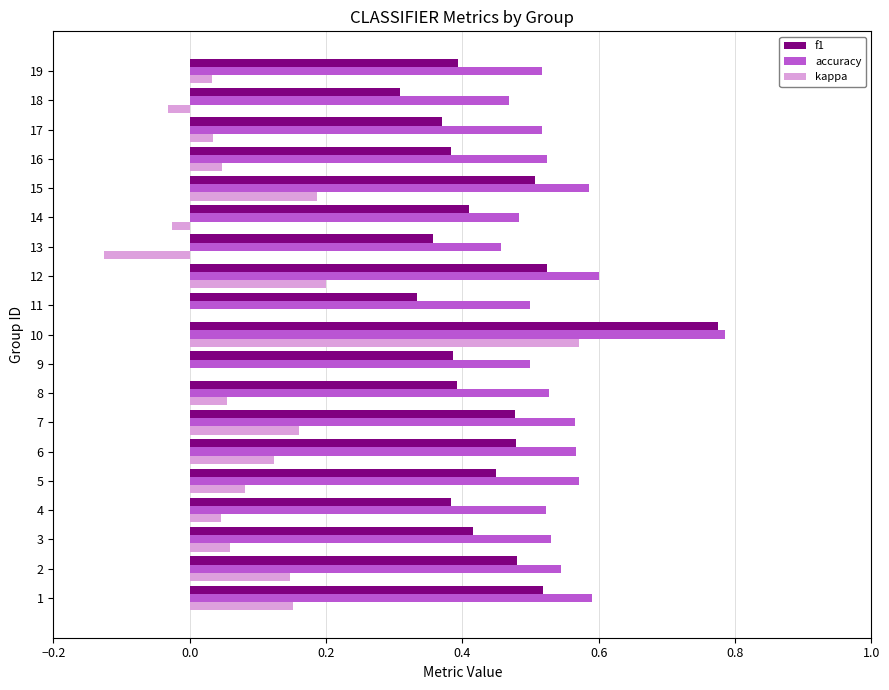

How many categories are shown in the chart?

19